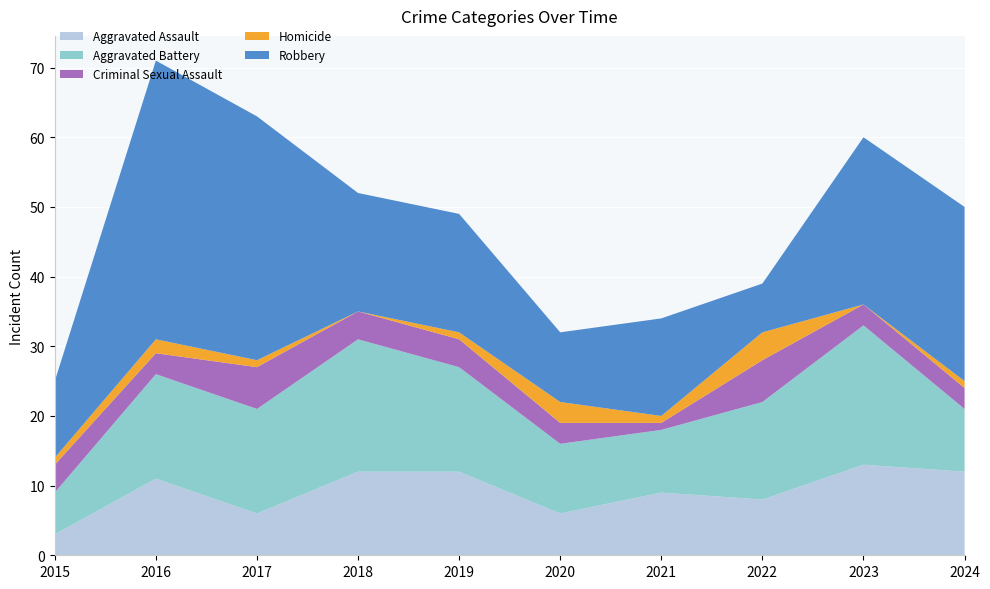

Reading right to left, list all the values displayed in this chart.

Aggravated Assault: 12	13	8	9	6	12	12	6	11	3
Aggravated Battery: 9	20	14	9	10	15	19	15	15	6
Criminal Sexual Assault: 3	3	6	1	3	4	4	6	3	4
Homicide: 1	0	4	1	3	1	0	1	2	1
Robbery: 25	24	7	14	10	17	17	35	40	11